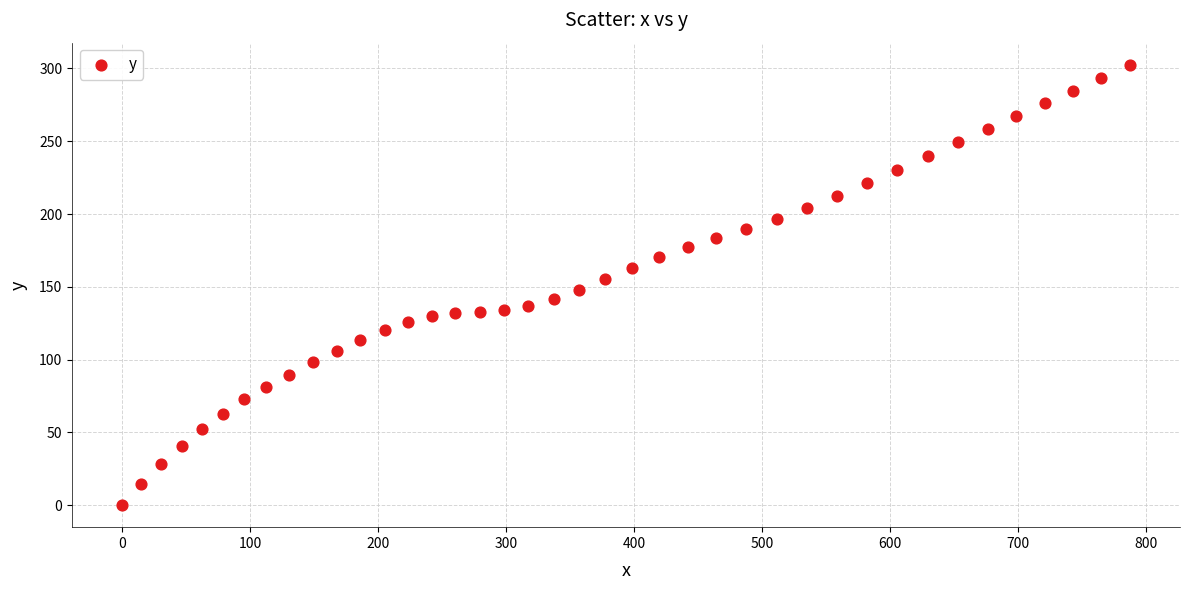

What is the range of X values (max minus min)?

787.4